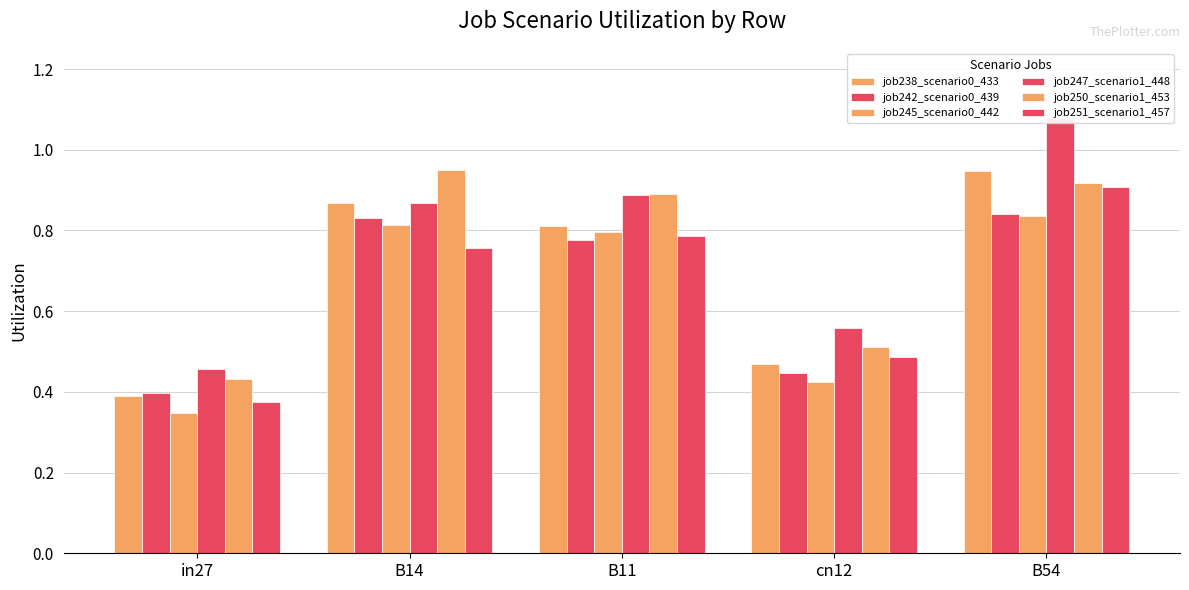

What is the sum of the job245_scenario0_442 values at B11 and in27?

1.1